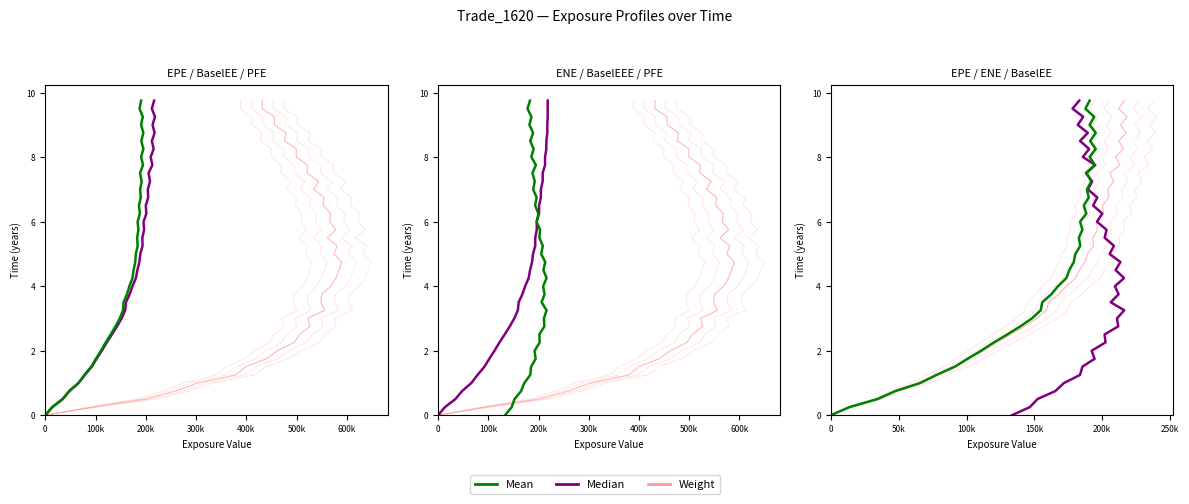

What is the greatest value displayed?

9.8